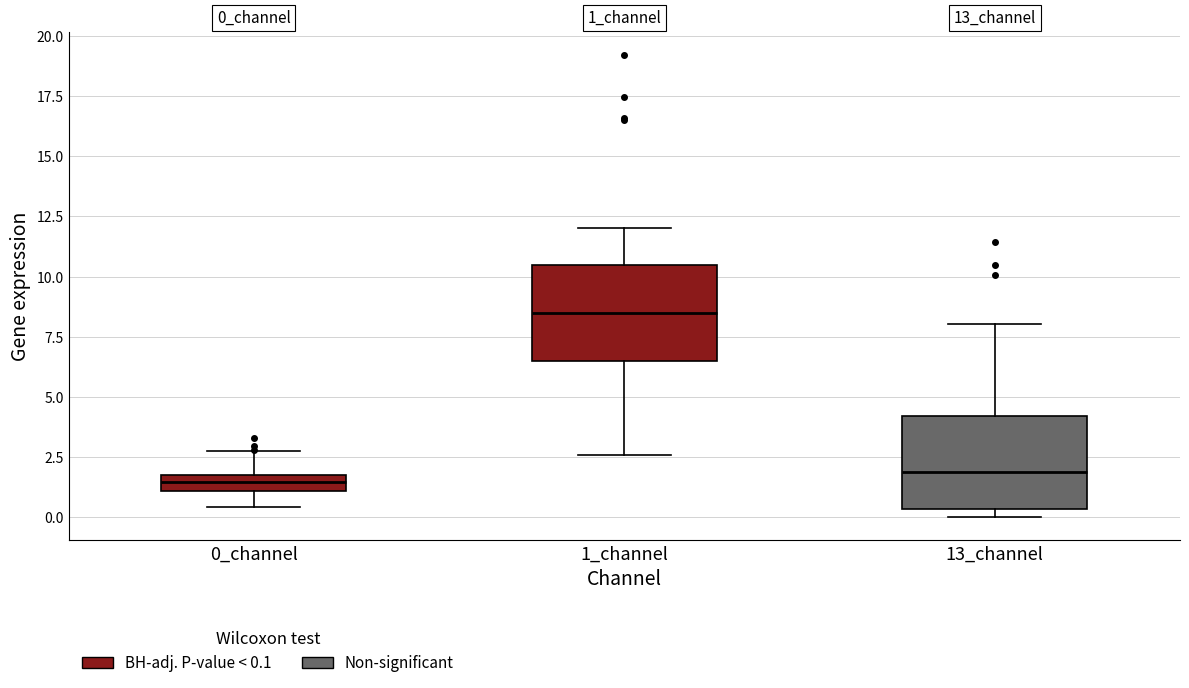

Where does the upper whisker of the box for 1_channel end on the y-axis? The values are not printed on the chart, so give them approximately, as read against the axis.

12.0